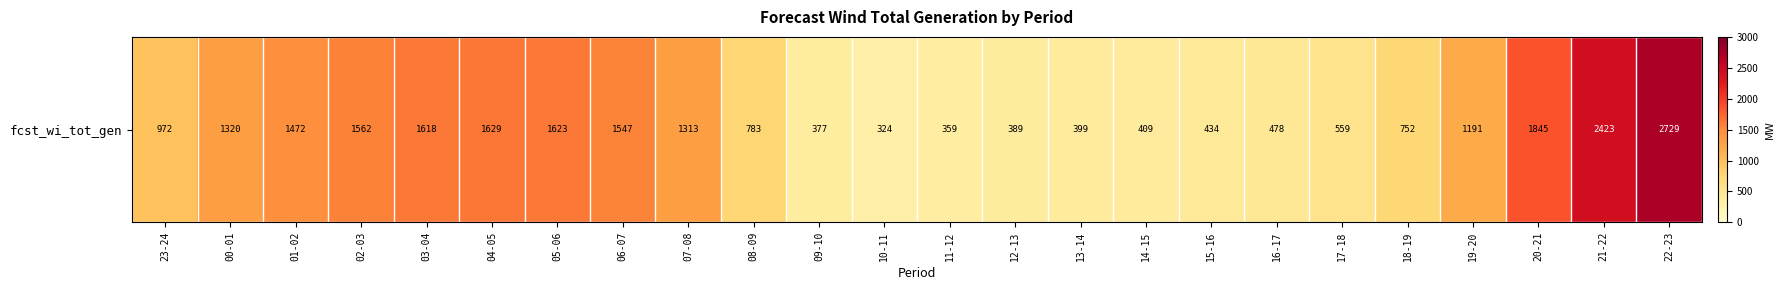

What is the change in value from 08-09 to 14-15?

-374